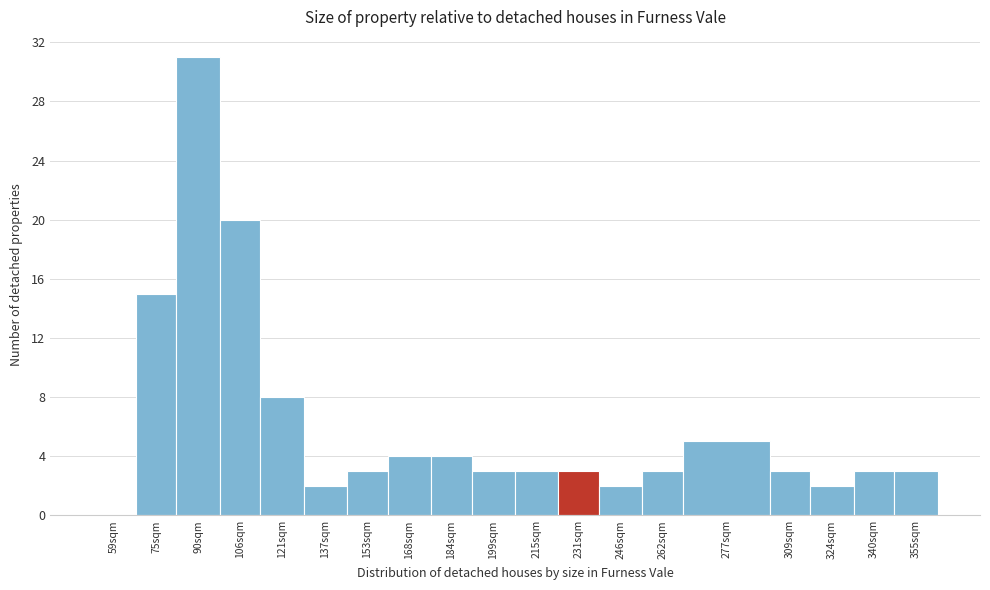

Reading left to right, extract all data points from this chart.

59sqm=0	75sqm=15	90sqm=31	106sqm=20	121sqm=8	137sqm=2	153sqm=3	168sqm=4	184sqm=4	199sqm=3	215sqm=3	231sqm=3	246sqm=2	262sqm=3	277sqm=5	309sqm=3	324sqm=2	340sqm=3	355sqm=3